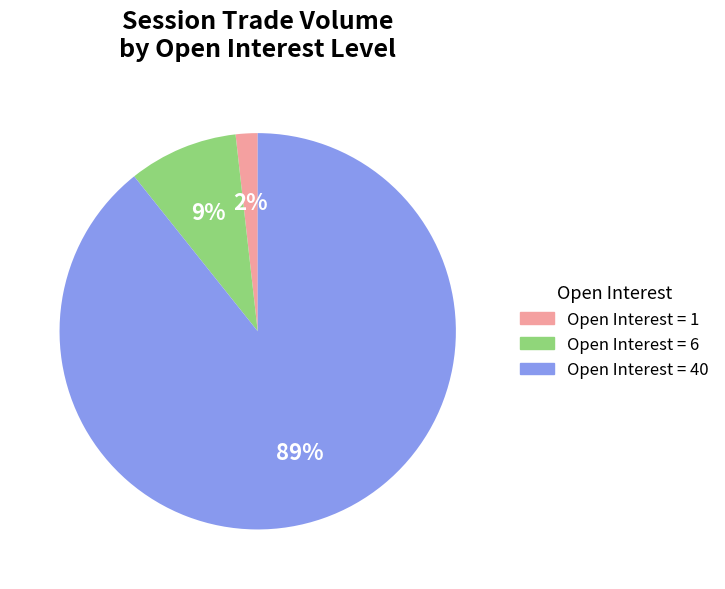

What percentage is the Open Interest = 6 slice, to the nearest percent?

9%